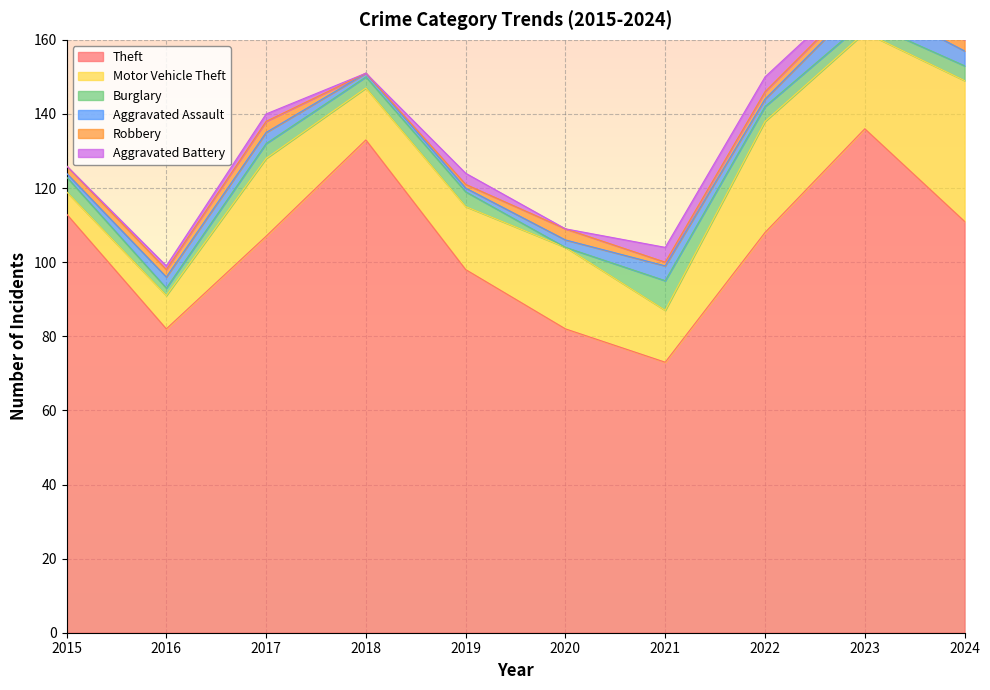

What is the difference between the maximum and minimum values in the Motor Vehicle Theft series?

32